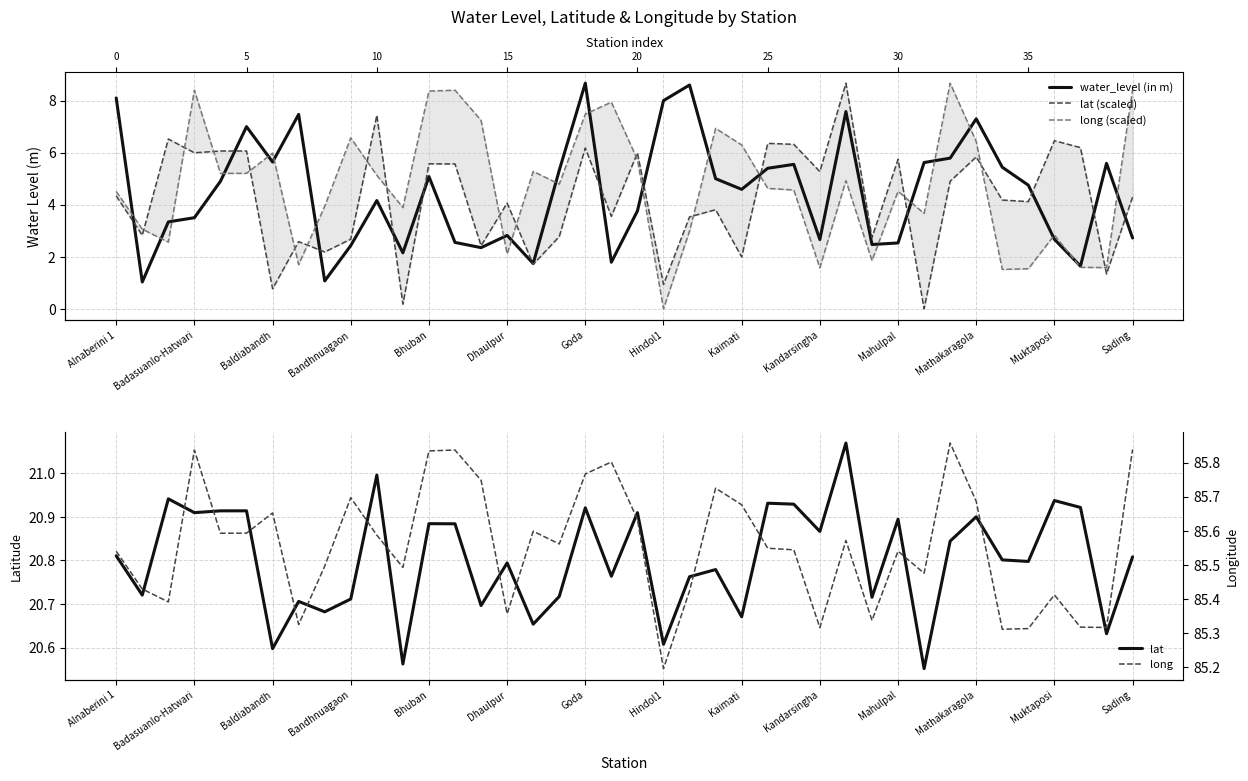

Reading left to right, extract all data points from this chart.

water_level (in m): 8.1	1.0	3.3	3.5	4.9	7.0	5.6	7.5	1.1	2.4	4.2	2.1	5.1	2.5	2.4	2.8	1.7	5.3	8.7	1.8	3.8	8.0	8.6	5.0	4.6	5.4	5.5	2.7	7.6	2.5	2.5	5.6	5.8	7.3	5.4	4.8	2.7	1.6	5.6	2.7
lat (scaled): 4.3	2.8	6.5	6.0	6.1	6.1	0.8	2.6	2.2	2.7	7.4	0.2	5.6	5.6	2.4	4.1	1.7	2.8	6.2	3.6	6.0	0.9	3.5	3.8	2.0	6.4	6.3	5.3	8.7	2.7	5.7	0.0	4.9	5.8	4.2	4.1	6.5	6.2	1.3	4.3
long (scaled): 4.5	3.1	2.6	8.4	5.2	5.2	6.0	1.7	3.9	6.6	5.1	3.9	8.4	8.4	7.2	2.1	5.3	4.8	7.5	7.9	5.7	0.0	3.0	6.9	6.3	4.6	4.6	1.6	4.9	1.9	4.5	3.7	8.7	6.4	1.5	1.5	2.8	1.6	1.6	8.4
lat: 20.8	20.7	20.9	20.9	20.9	20.9	20.6	20.7	20.7	20.7	21.0	20.6	20.9	20.9	20.7	20.8	20.7	20.7	20.9	20.8	20.9	20.6	20.8	20.8	20.7	20.9	20.9	20.9	21.1	20.7	20.9	20.6	20.8	20.9	20.8	20.8	20.9	20.9	20.6	20.8
long: 85.5	85.4	85.4	85.8	85.6	85.6	85.7	85.3	85.5	85.7	85.6	85.5	85.8	85.8	85.7	85.4	85.6	85.6	85.8	85.8	85.6	85.2	85.4	85.7	85.7	85.5	85.5	85.3	85.6	85.3	85.5	85.5	85.9	85.7	85.3	85.3	85.4	85.3	85.3	85.8